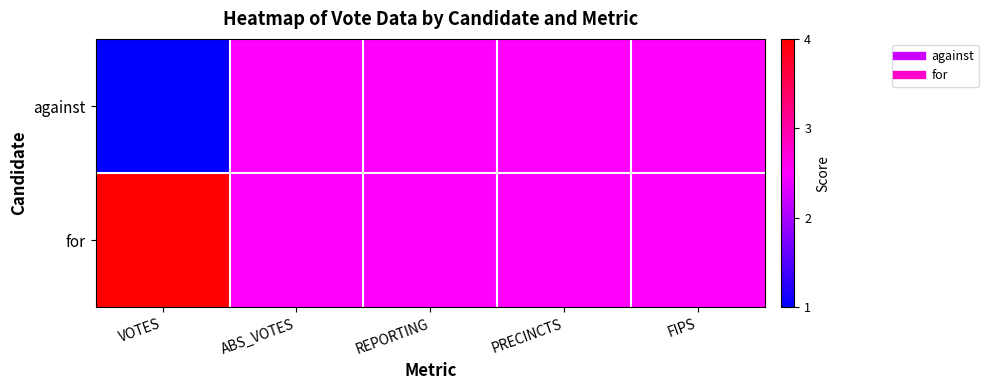

What is the total value across all series at ABS_VOTES?

5.0